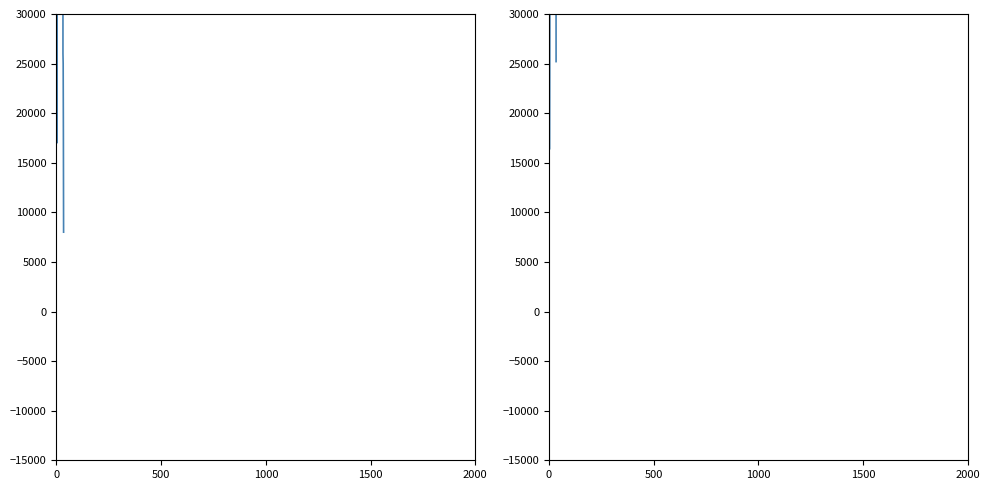

True or false: col_1 and col_2 intersect in this chart.

True